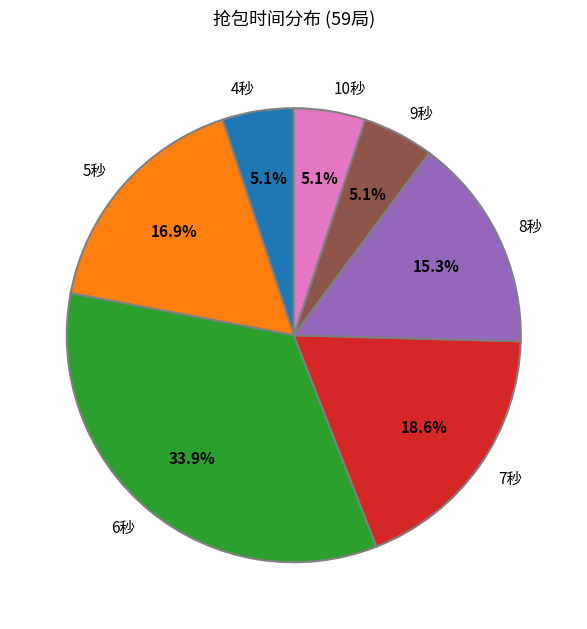

What percentage is the 9秒 slice, to the nearest percent?

5%